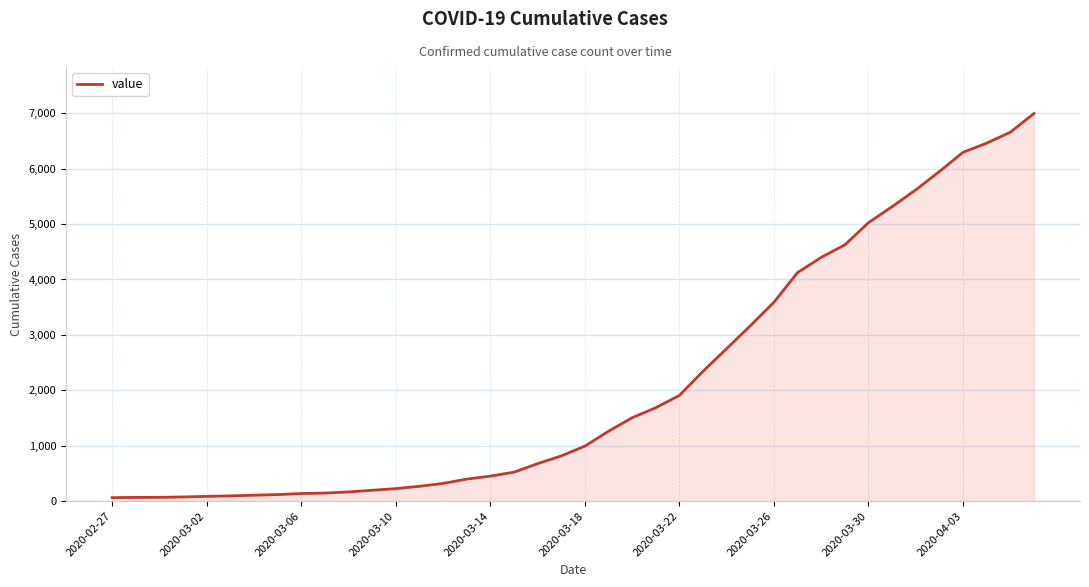

Does the chart have visible grid lines?

Yes